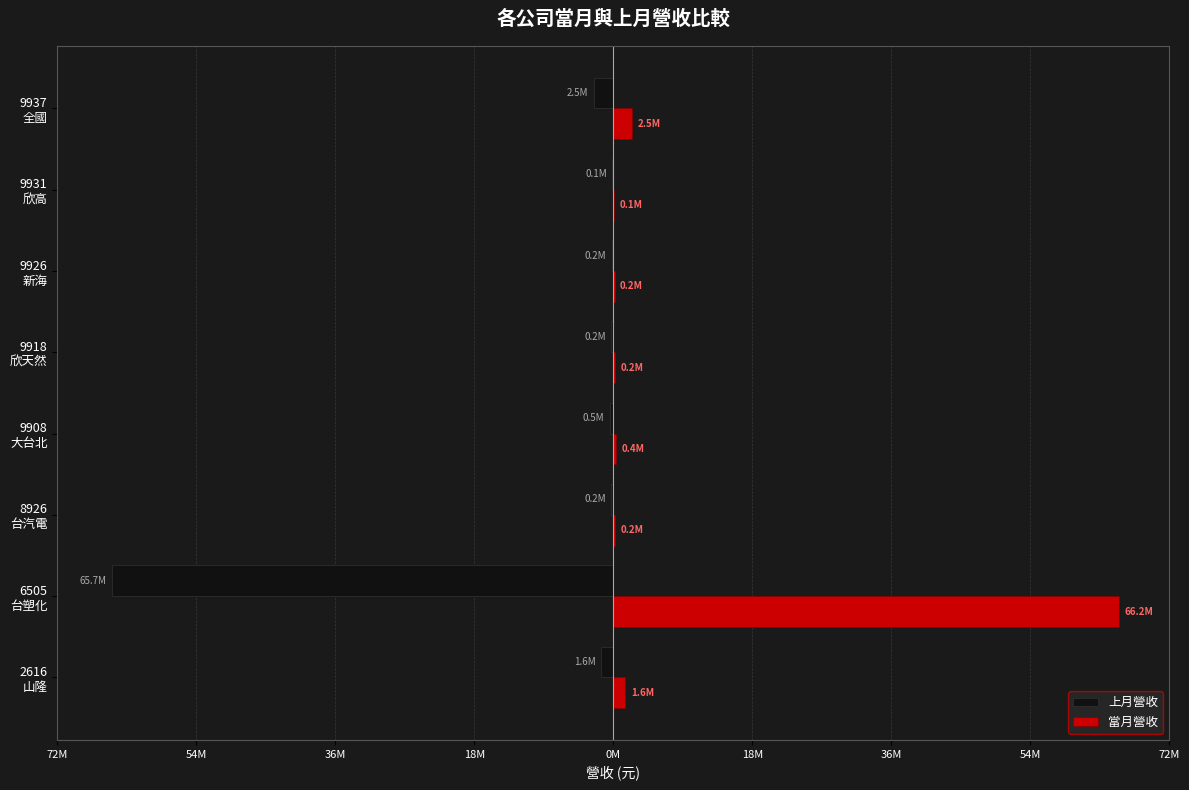

What are all the series names shown in the legend?

上月營收, 當月營收